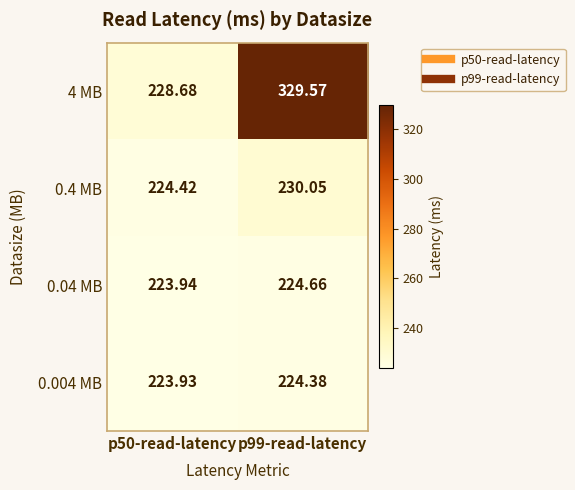

Is the value of 4 MB at p50-read-latency greater than the value of 0.04 MB at p50-read-latency?

Yes